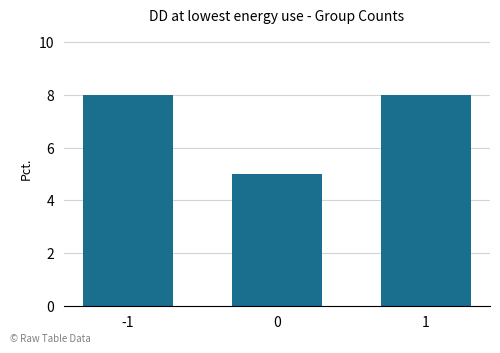

What is the difference between the maximum and minimum values?

3